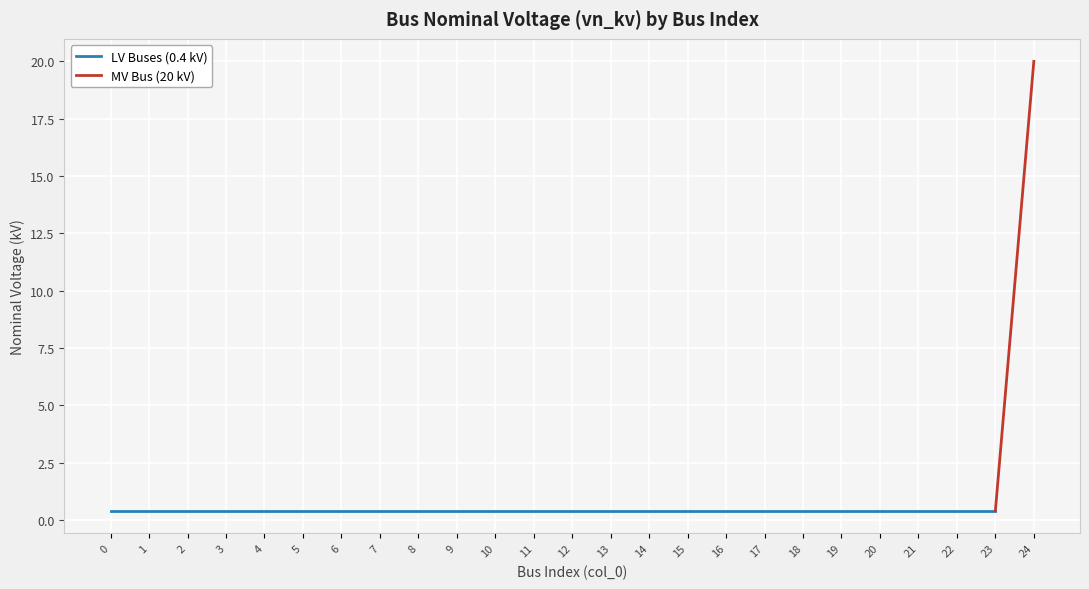

Read the value at 1.

0.4